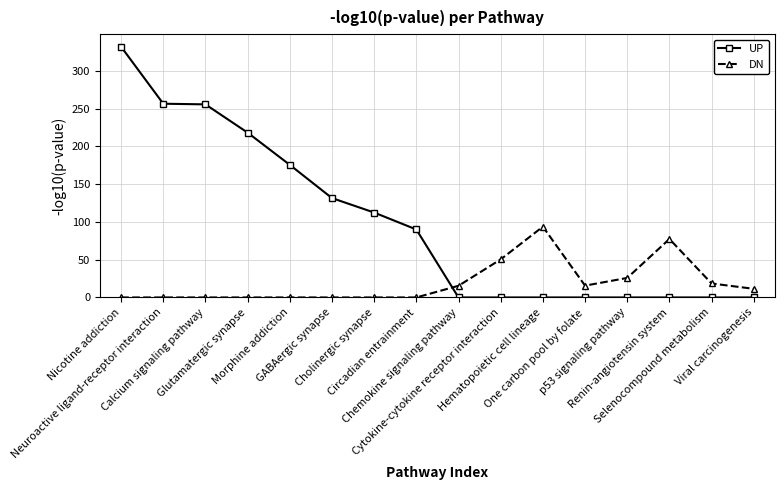

Which series has the largest total across all categories?

UP